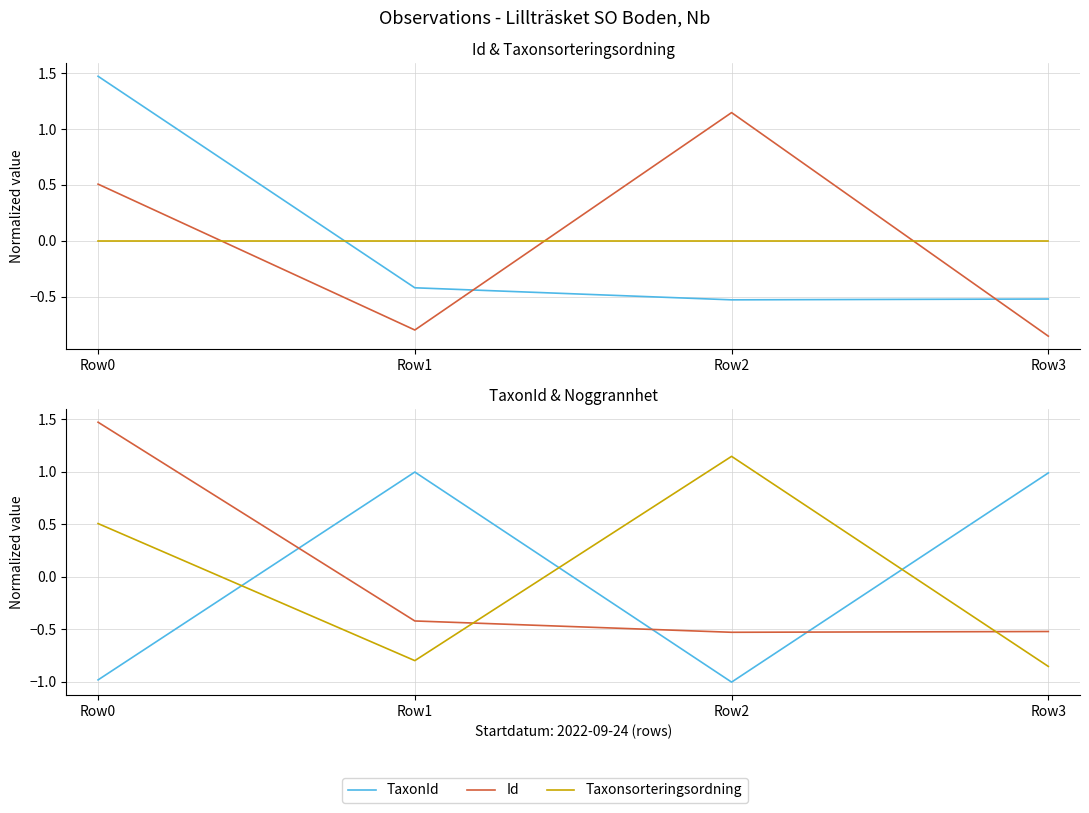

Which label corresponds to the largest value in the chart?

Row0